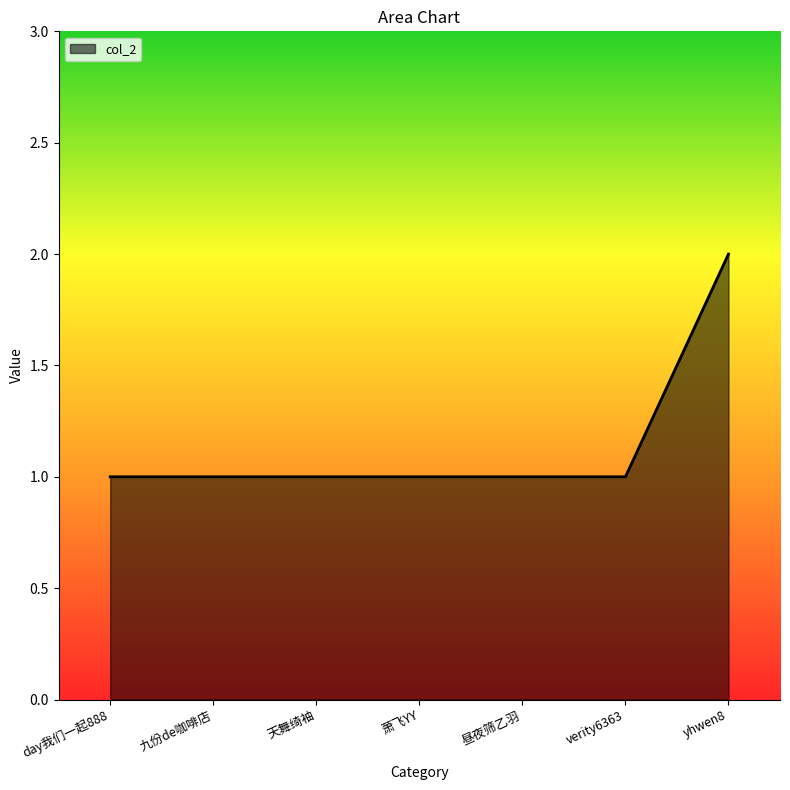

What position from the left is day我们一起888?

1